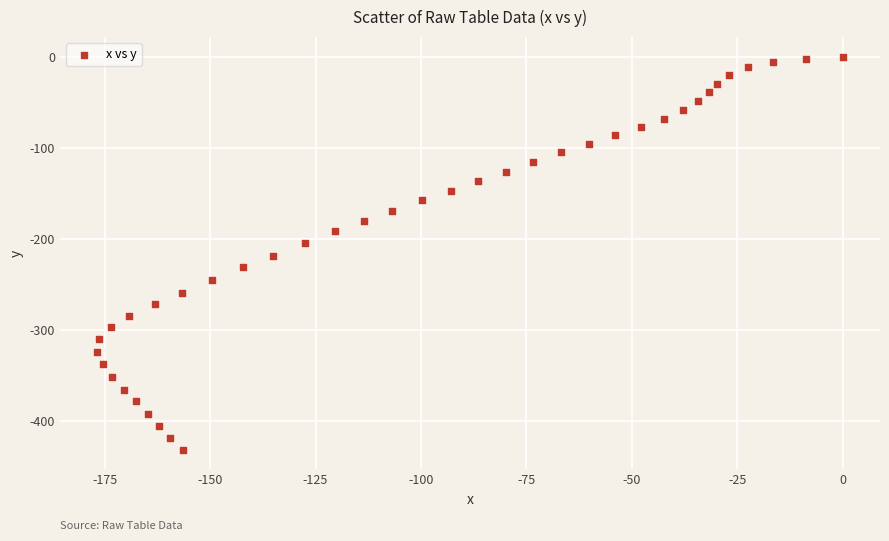

What is the range of X values (max minus min)?

176.8